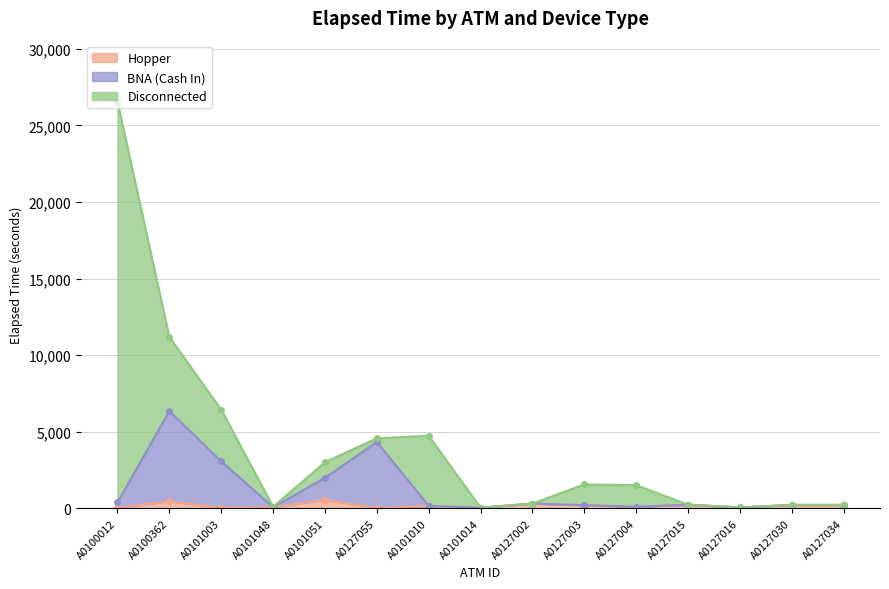

What is the label of the 3rd point from the right?

A0127016